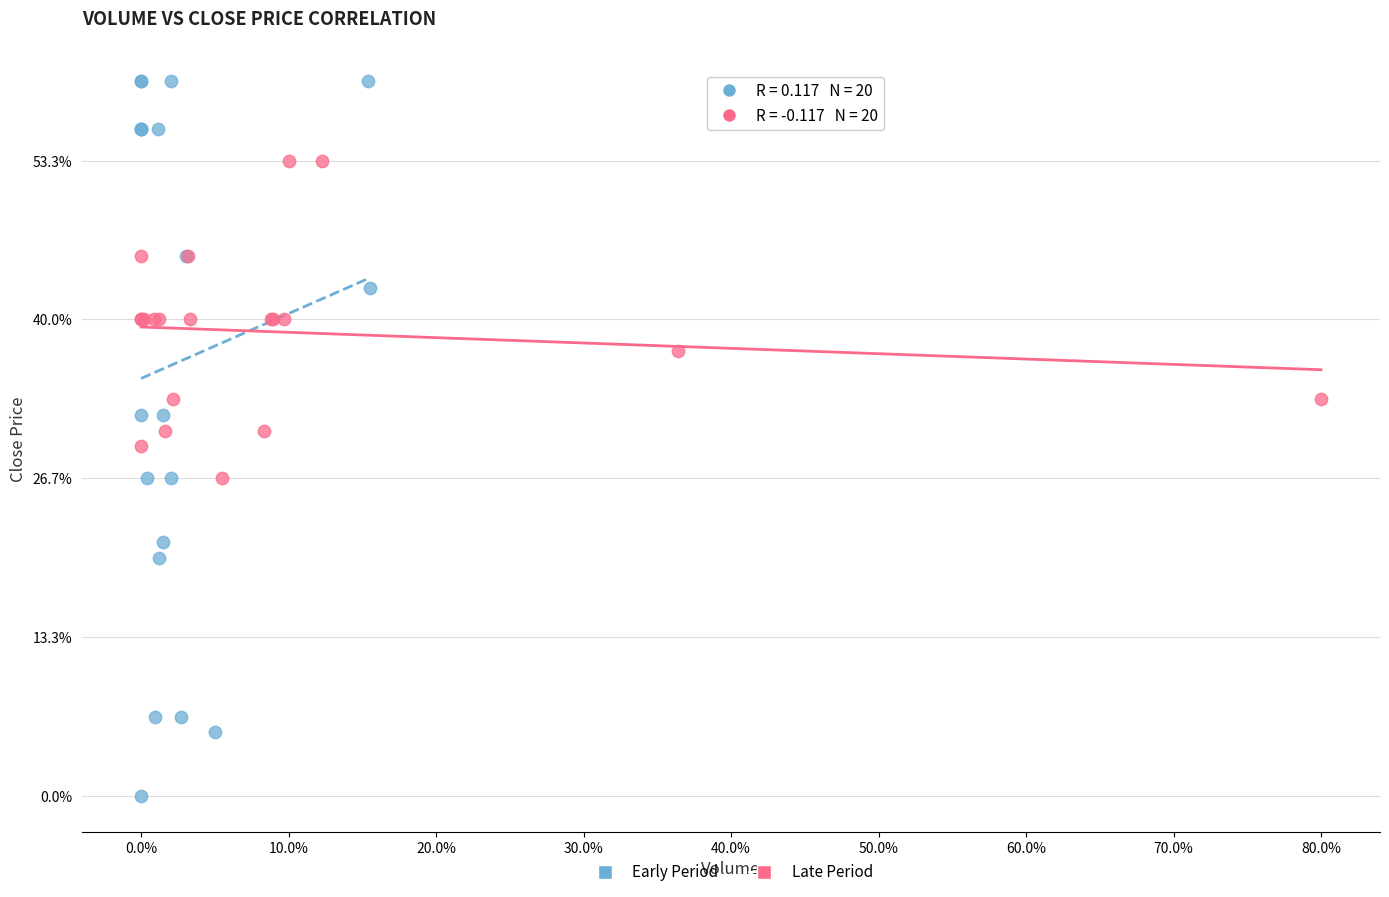

Which series reaches the minimum Y coordinate?

Early Period